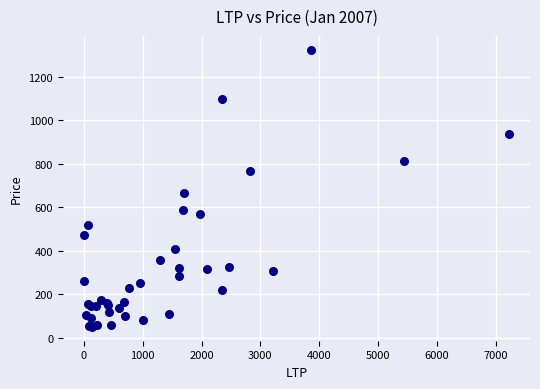

What Y value in the scatter plot is closest to 686?

664.2